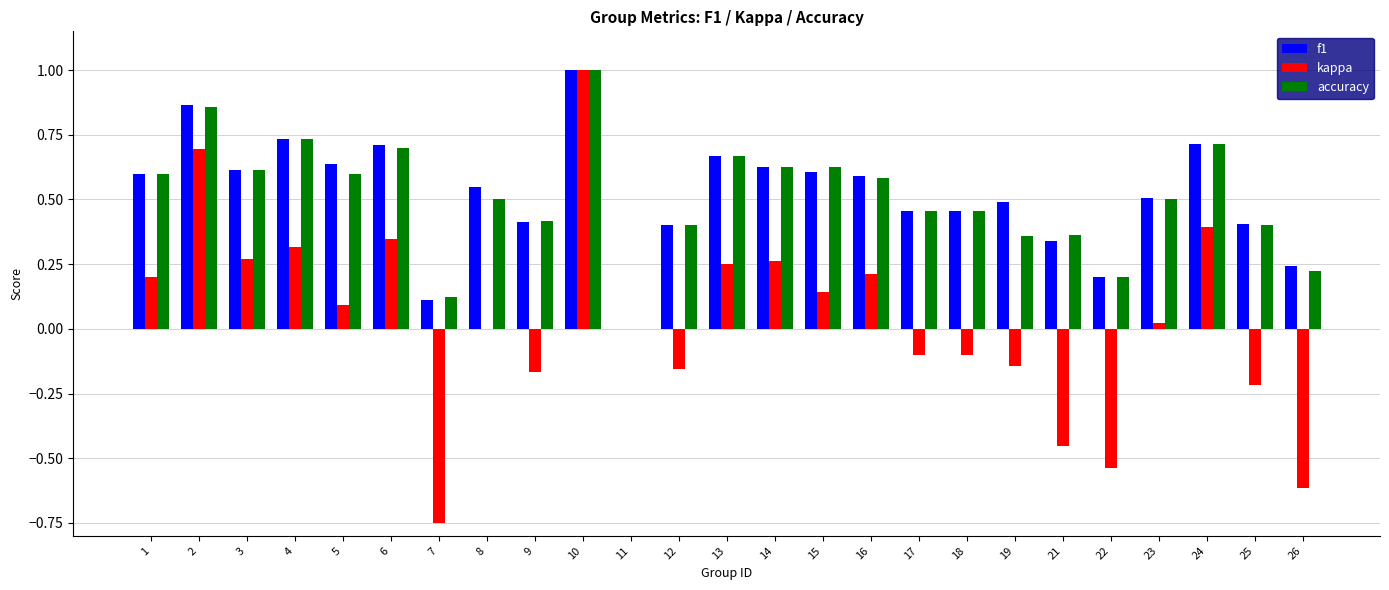

What is the total value across all series at 6?

1.8